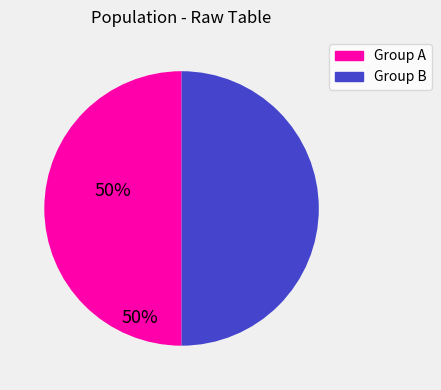

Is it true that Group A is 50% of the pie?

True